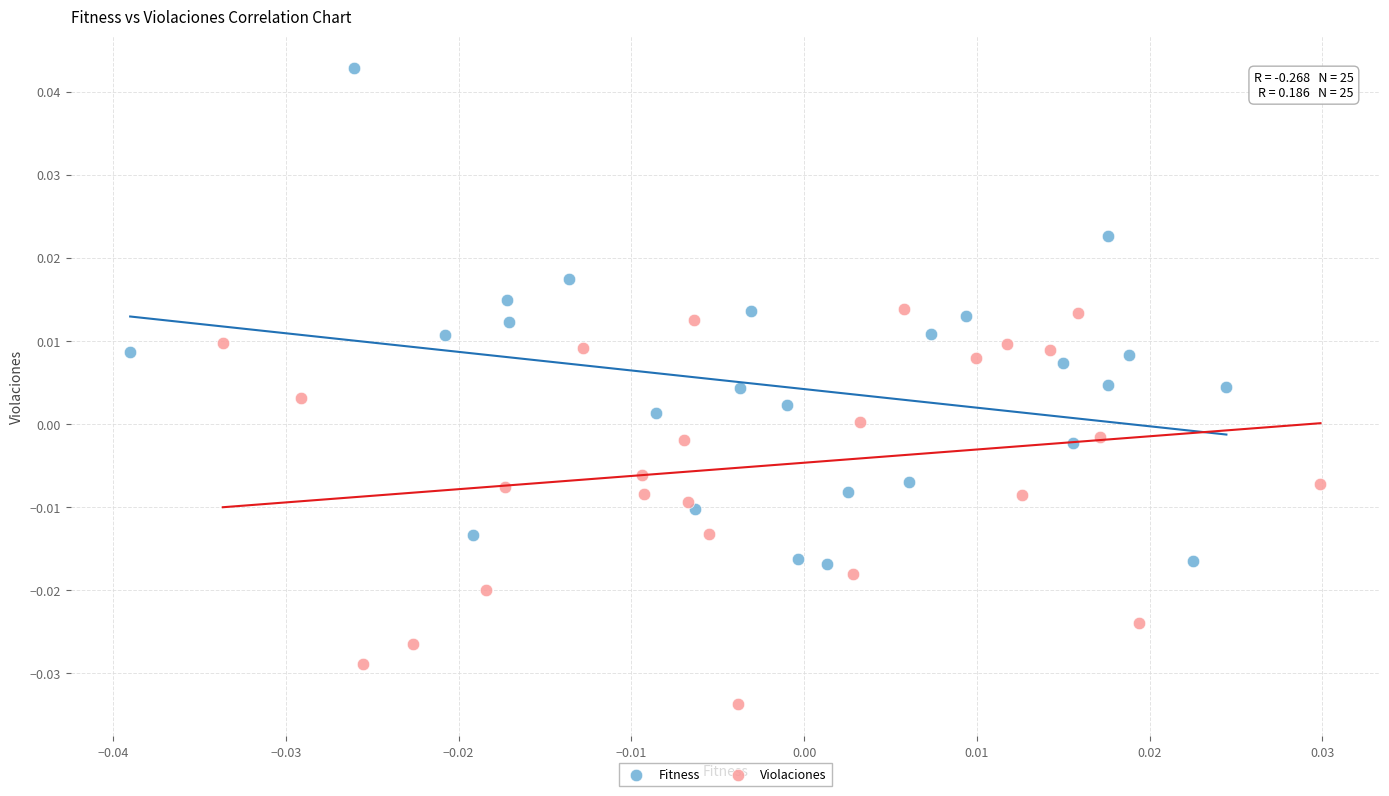

Which series contains the lowest Y value?

Violaciones